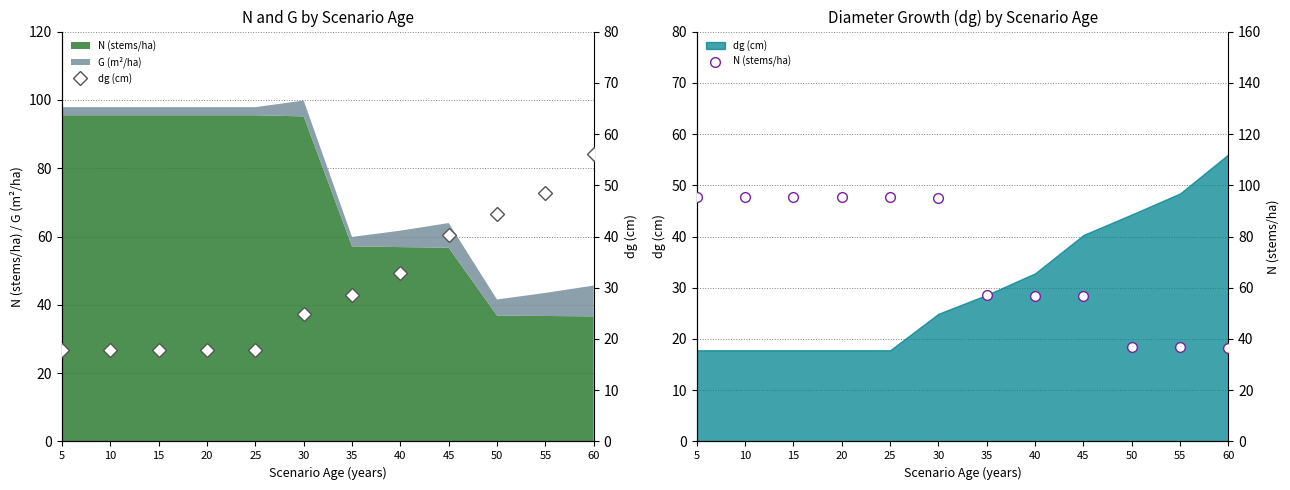

What is the total value across all series at 30?

120.1